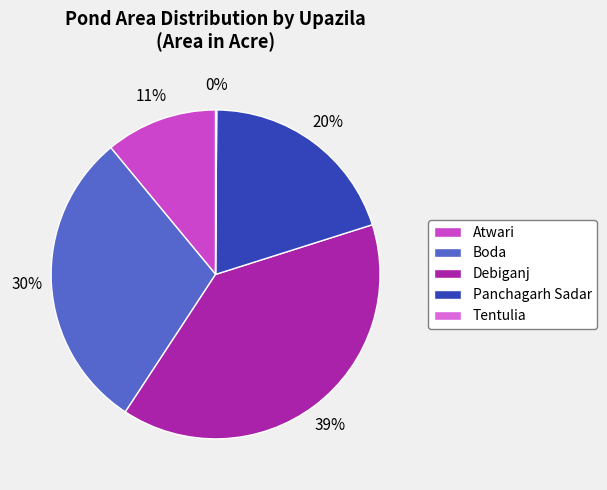

What is the ratio of the value at Debiganj to the value at Boda?

1.3